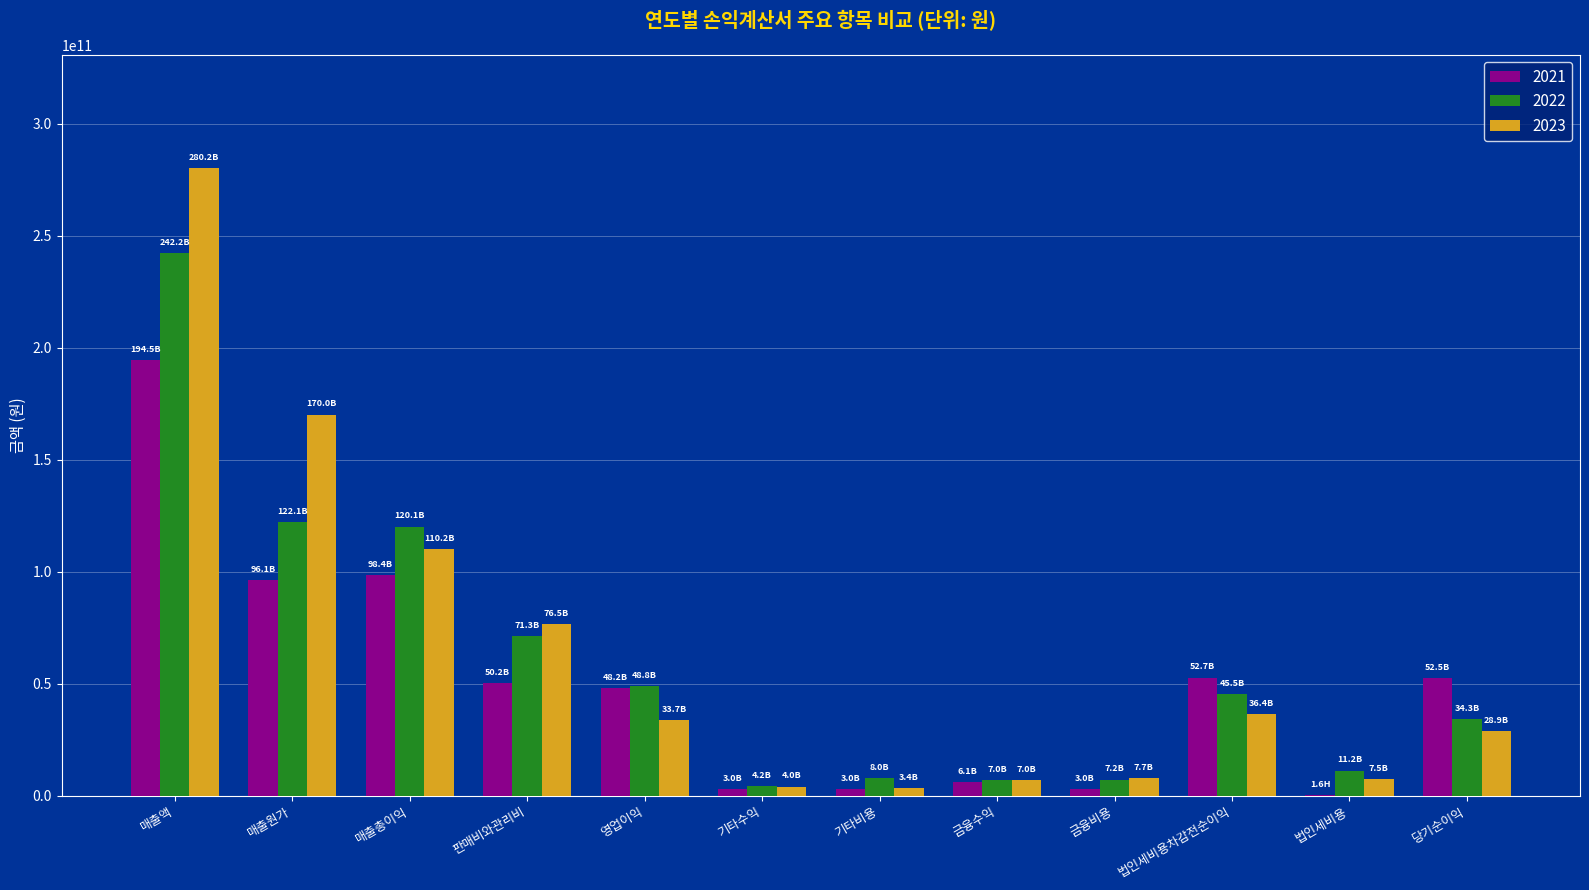

What is the spread (max minus min) of values at 영업이익?

15150533038